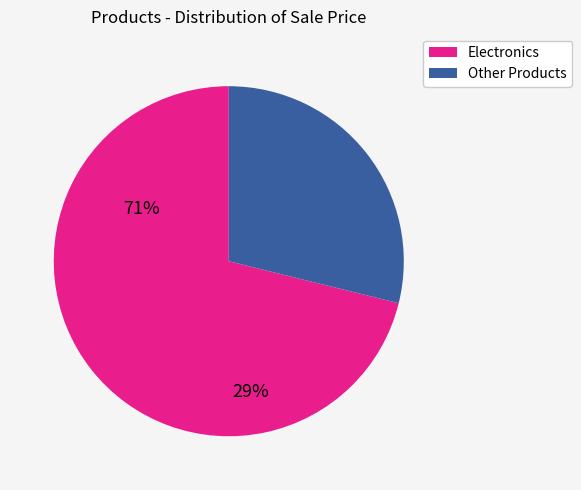

Which slice is the largest?

Electronics